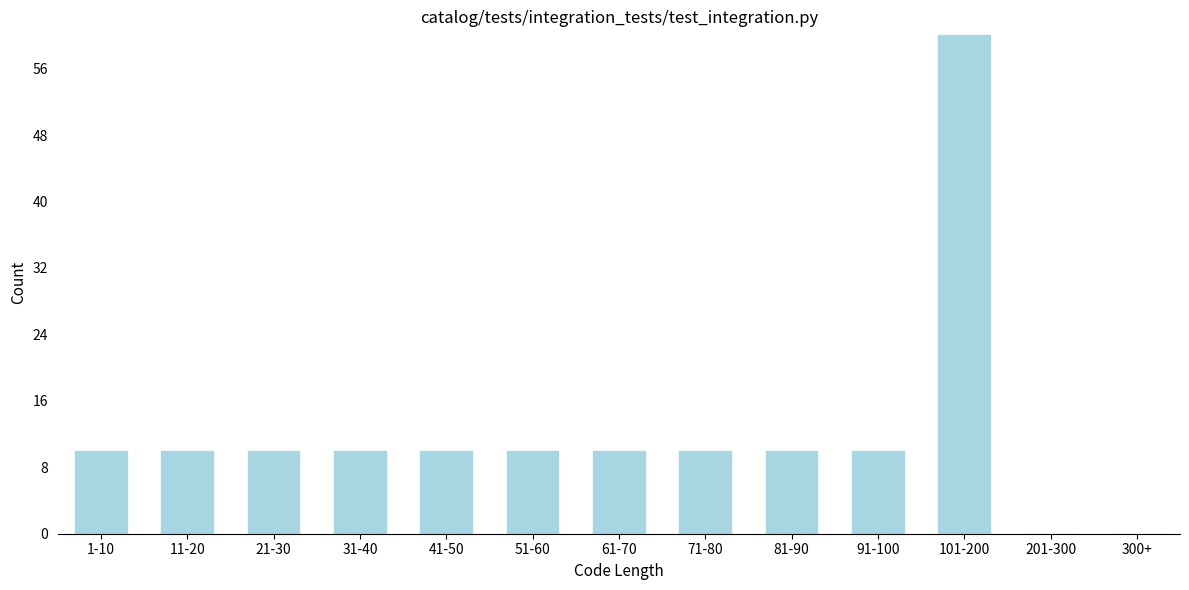

Reading right to left, extract all data points from this chart.

300+=0	201-300=0	101-200=60	91-100=10	81-90=10	71-80=10	61-70=10	51-60=10	41-50=10	31-40=10	21-30=10	11-20=10	1-10=10